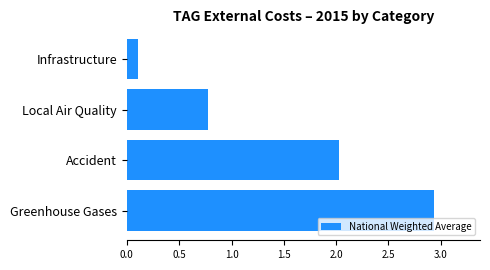

How many values are below 2?

2